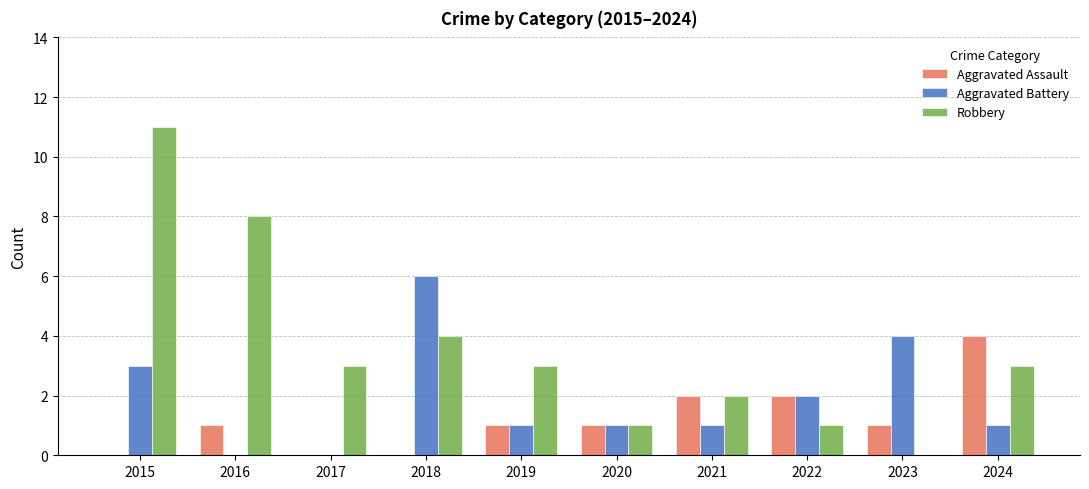

At which category is the sum across all series the highest?

2015